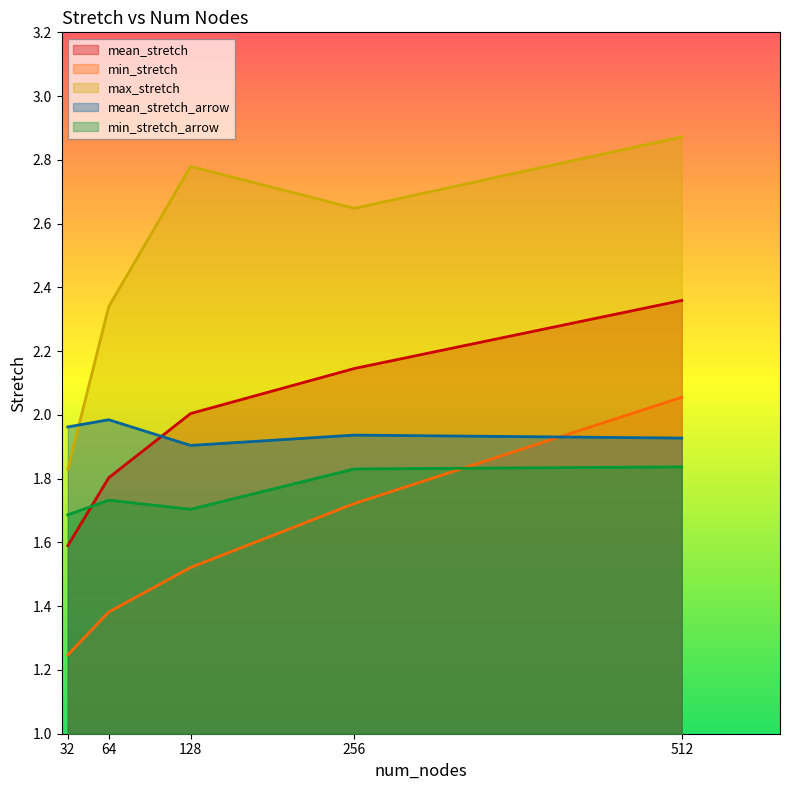

Is the value of min_stretch_arrow at 64 greater than the value of min_stretch at 128?

Yes